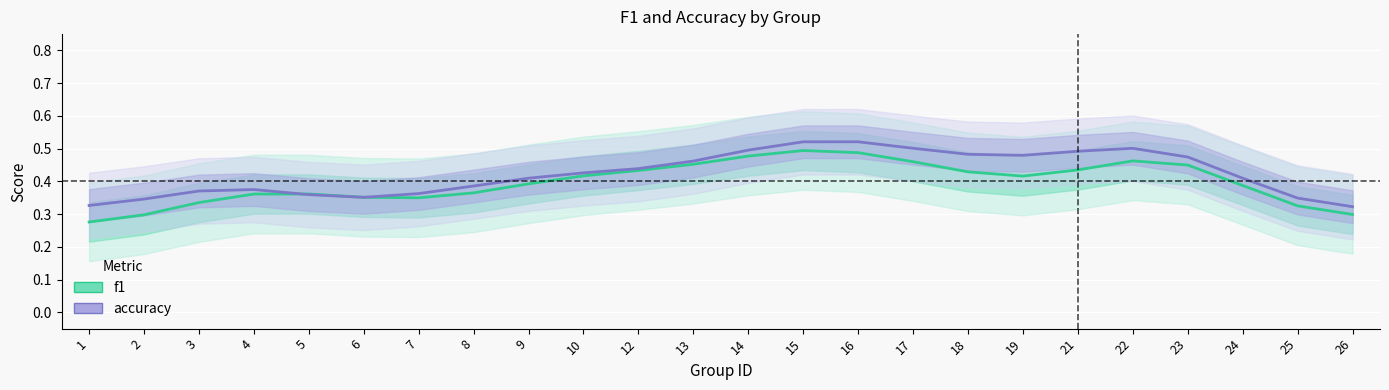

Which series has the widest spread of values?

f1